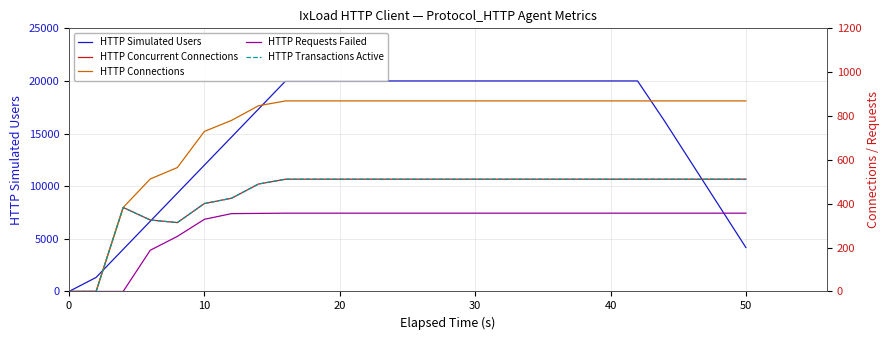

What is the highest value of the HTTP Simulated Users series?

20000